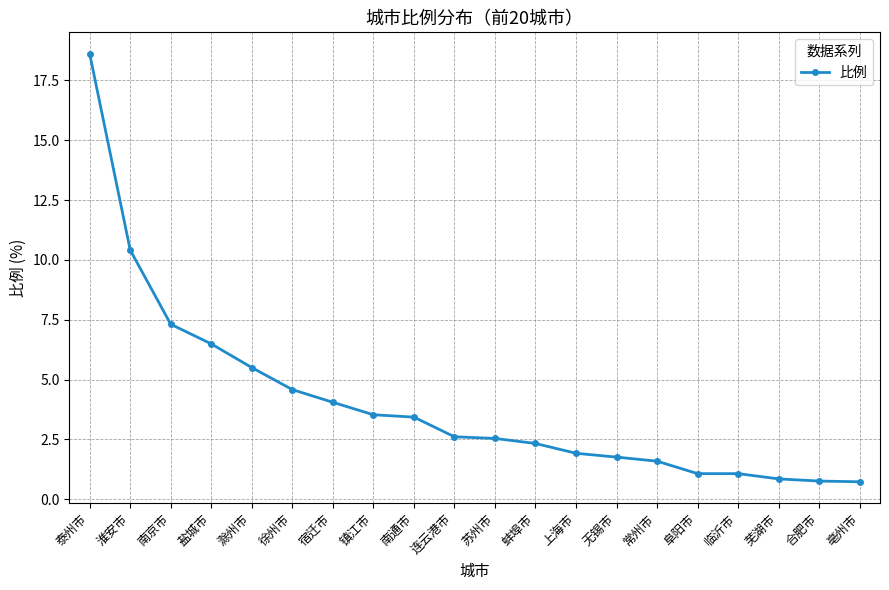

What is the average value?

4.1